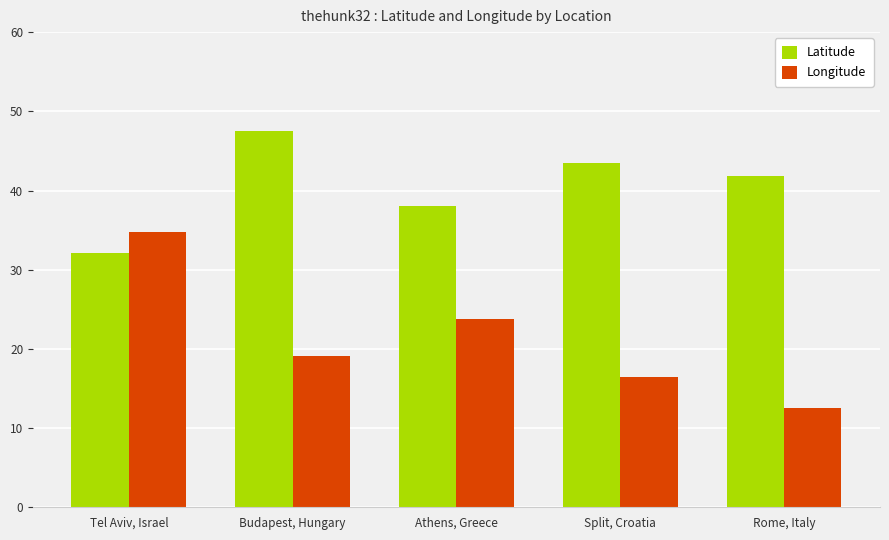

Where is Longitude nearest to the value 23?

Athens, Greece